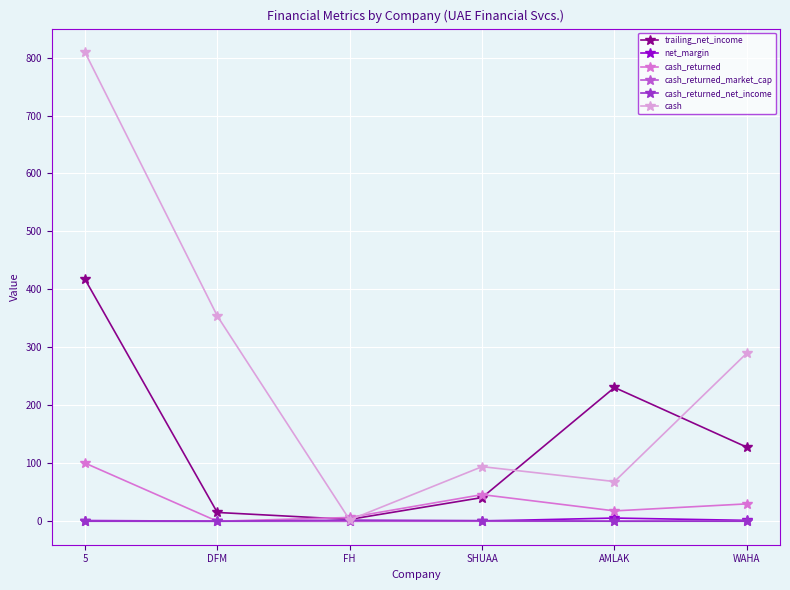

The value of cash_returned at DFM is -32.3. True or false?

False